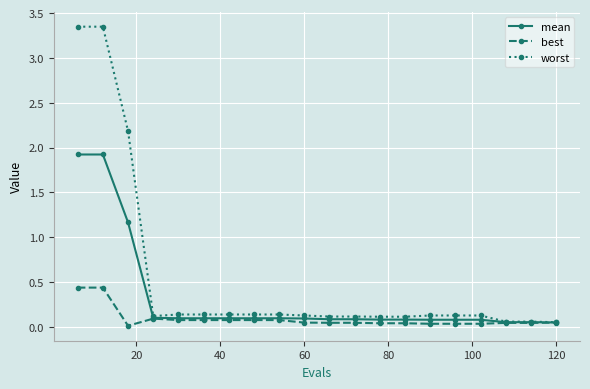

Which series has the largest range (max minus min)?

worst